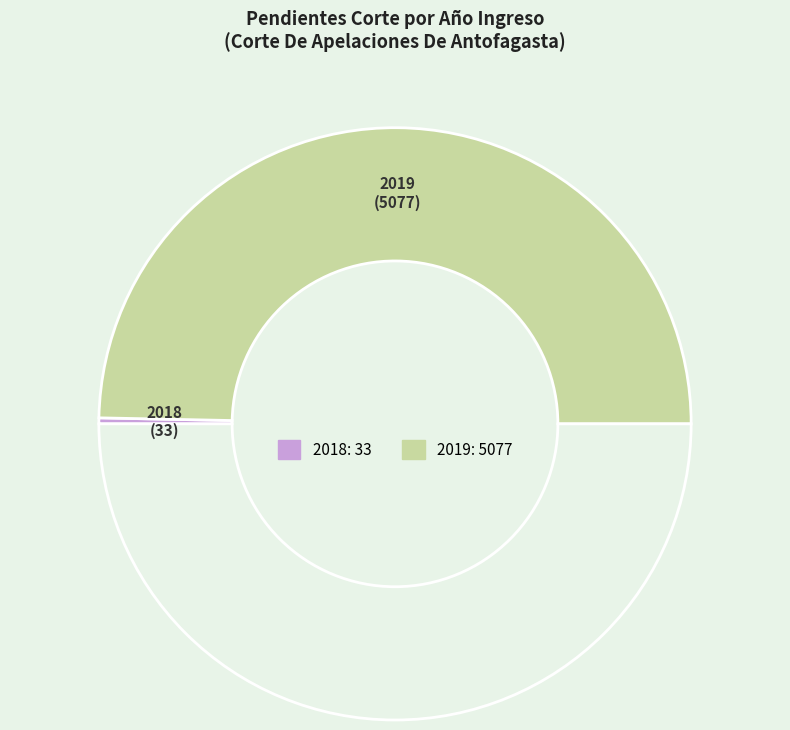

To the nearest percent, what is the difference between the largest and smallest slice percentages?

99%